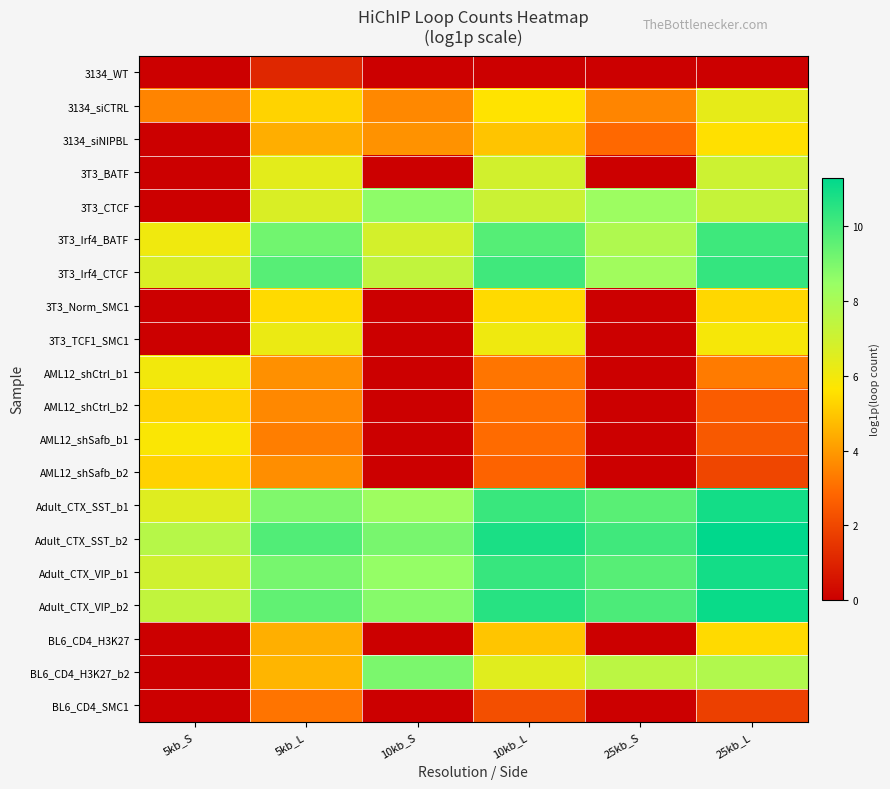

Reading right to left, list all the values displayed in this chart.

3134_WT: 25kb_L=0.0	25kb_S=0.0	10kb_L=0.0	10kb_S=0.0	5kb_L=1.1	5kb_S=0.0
3134_siCTRL: 25kb_L=6.3	25kb_S=3.5	10kb_L=5.6	10kb_S=3.6	5kb_L=5.2	5kb_S=3.5
3134_siNIPBL: 25kb_L=5.5	25kb_S=2.9	10kb_L=4.9	10kb_S=3.8	5kb_L=4.4	5kb_S=0.0
3T3_BATF: 25kb_L=7.1	25kb_S=0.0	10kb_L=6.9	10kb_S=0.0	5kb_L=6.4	5kb_S=0.0
3T3_CTCF: 25kb_L=7.2	25kb_S=8.4	10kb_L=7.1	10kb_S=8.7	5kb_L=6.7	5kb_S=0.0
3T3_Irf4_BATF: 25kb_L=10.1	25kb_S=7.9	10kb_L=9.7	10kb_S=6.9	5kb_L=9.2	5kb_S=6.1
3T3_Irf4_CTCF: 25kb_L=10.3	25kb_S=8.2	10kb_L=10.1	10kb_S=7.4	5kb_L=9.7	5kb_S=6.7
3T3_Norm_SMC1: 25kb_L=5.3	25kb_S=0.0	10kb_L=5.4	10kb_S=0.0	5kb_L=5.4	5kb_S=0.0
3T3_TCF1_SMC1: 25kb_L=5.9	25kb_S=0.0	10kb_L=6.1	10kb_S=0.0	5kb_L=6.2	5kb_S=0.0
AML12_shCtrl_b1: 25kb_L=3.3	25kb_S=0.0	10kb_L=3.2	10kb_S=0.0	5kb_L=3.8	5kb_S=6.0
AML12_shCtrl_b2: 25kb_L=2.6	25kb_S=0.0	10kb_L=3.0	10kb_S=0.0	5kb_L=3.6	5kb_S=5.2
AML12_shSafb_b1: 25kb_L=2.5	25kb_S=0.0	10kb_L=2.9	10kb_S=0.0	5kb_L=3.4	5kb_S=5.8
AML12_shSafb_b2: 25kb_L=1.9	25kb_S=0.0	10kb_L=2.8	10kb_S=0.0	5kb_L=3.7	5kb_S=5.2
Adult_CTX_SST_b1: 25kb_L=10.9	25kb_S=9.6	10kb_L=10.2	10kb_S=8.3	5kb_L=8.9	5kb_S=6.5
Adult_CTX_SST_b2: 25kb_L=11.3	25kb_S=10.1	10kb_L=10.8	10kb_S=9.1	5kb_L=9.8	5kb_S=7.7
Adult_CTX_VIP_b1: 25kb_L=10.9	25kb_S=9.7	10kb_L=10.3	10kb_S=8.5	5kb_L=9.1	5kb_S=7.0
Adult_CTX_VIP_b2: 25kb_L=11.1	25kb_S=9.9	10kb_L=10.6	10kb_S=8.8	5kb_L=9.5	5kb_S=7.3
BL6_CD4_H3K27: 25kb_L=5.4	25kb_S=0.0	10kb_L=4.9	10kb_S=0.0	5kb_L=4.4	5kb_S=0.0
BL6_CD4_H3K27_b2: 25kb_L=7.8	25kb_S=7.5	10kb_L=6.5	10kb_S=9.0	5kb_L=4.6	5kb_S=0.0
BL6_CD4_SMC1: 25kb_L=1.8	25kb_S=0.0	10kb_L=2.2	10kb_S=0.0	5kb_L=3.1	5kb_S=0.0